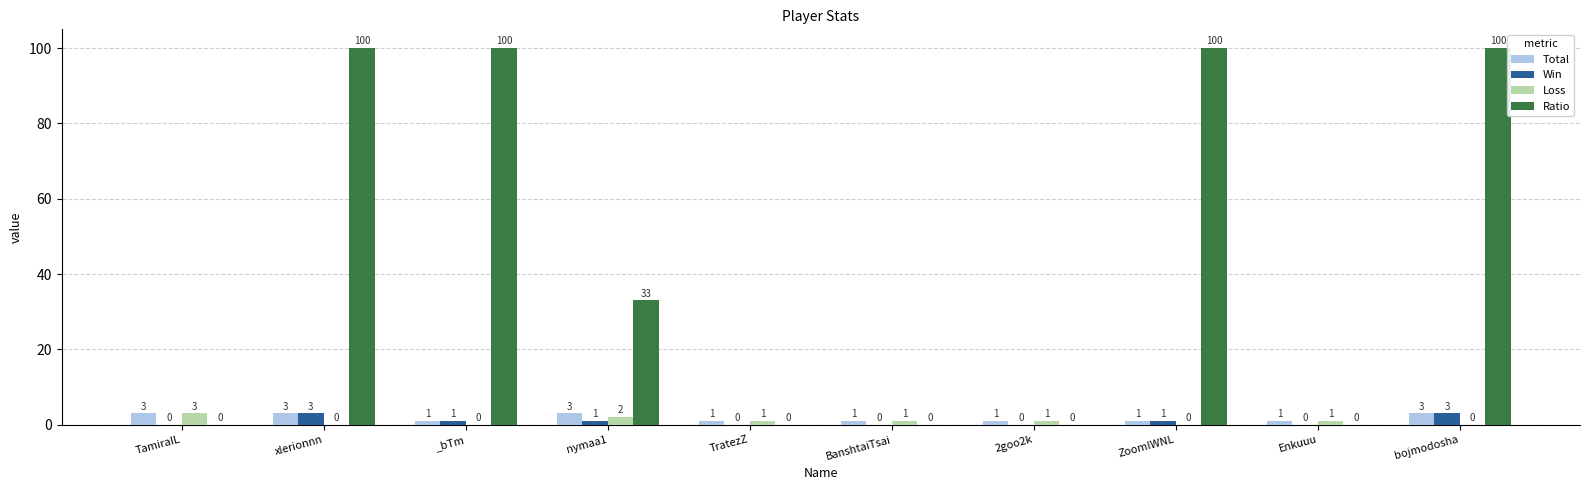

True or false: Total has a value of 1 at ZoomIWNL.

True